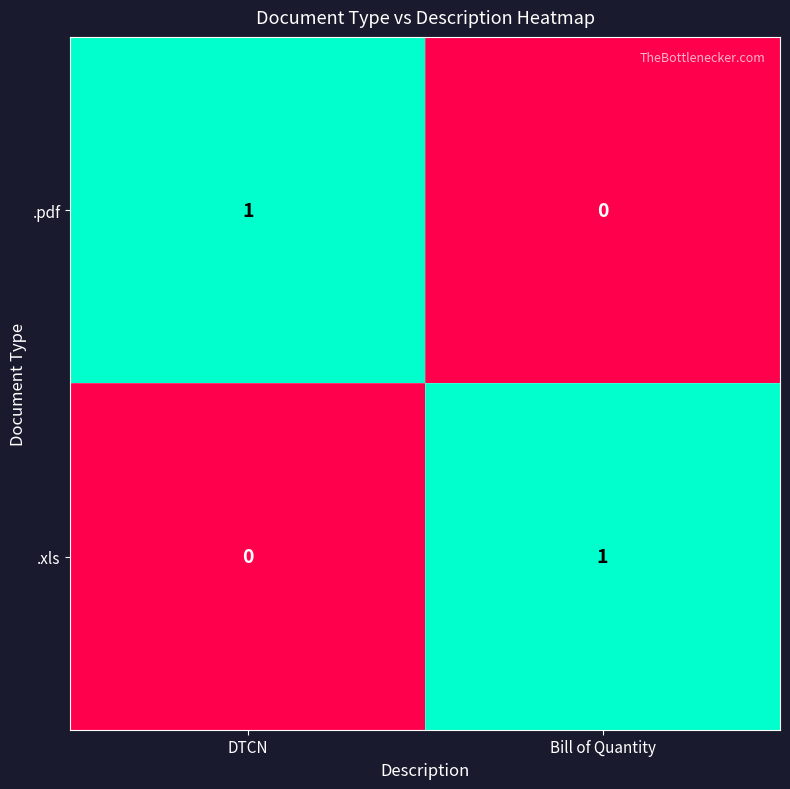

At Bill of Quantity, list the series in order from smallest to largest.

.pdf, .xls